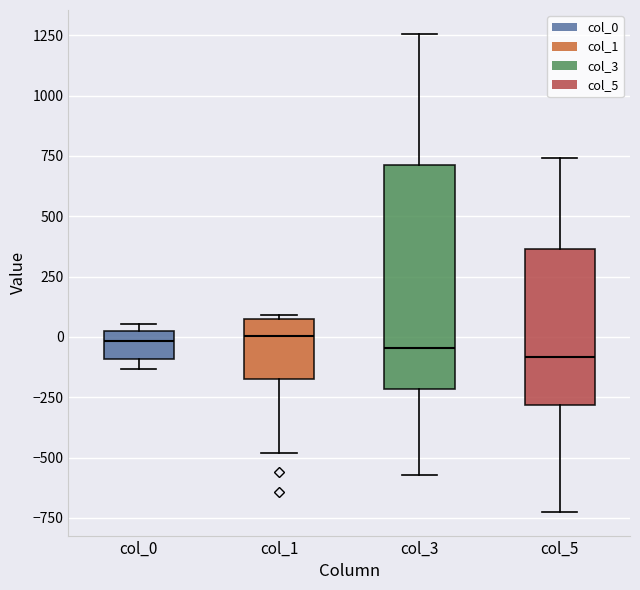

Where does the median line of the box for col_0 sit on the y-axis? The values are not printed on the chart, so give them approximately, as read against the axis.

0